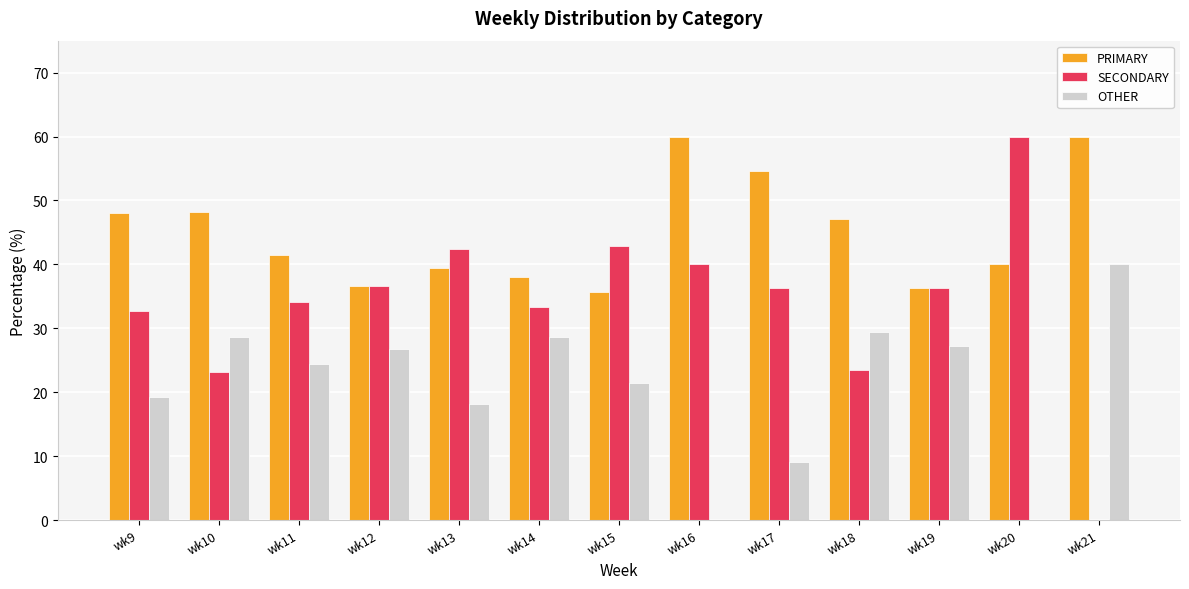

What is the average value of the PRIMARY series?

45.0